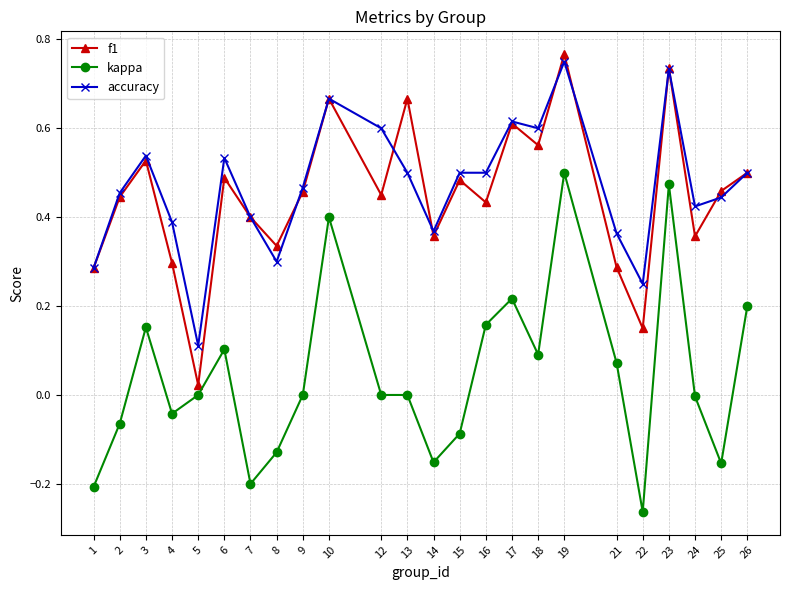

Which category has the highest value across all series?

19